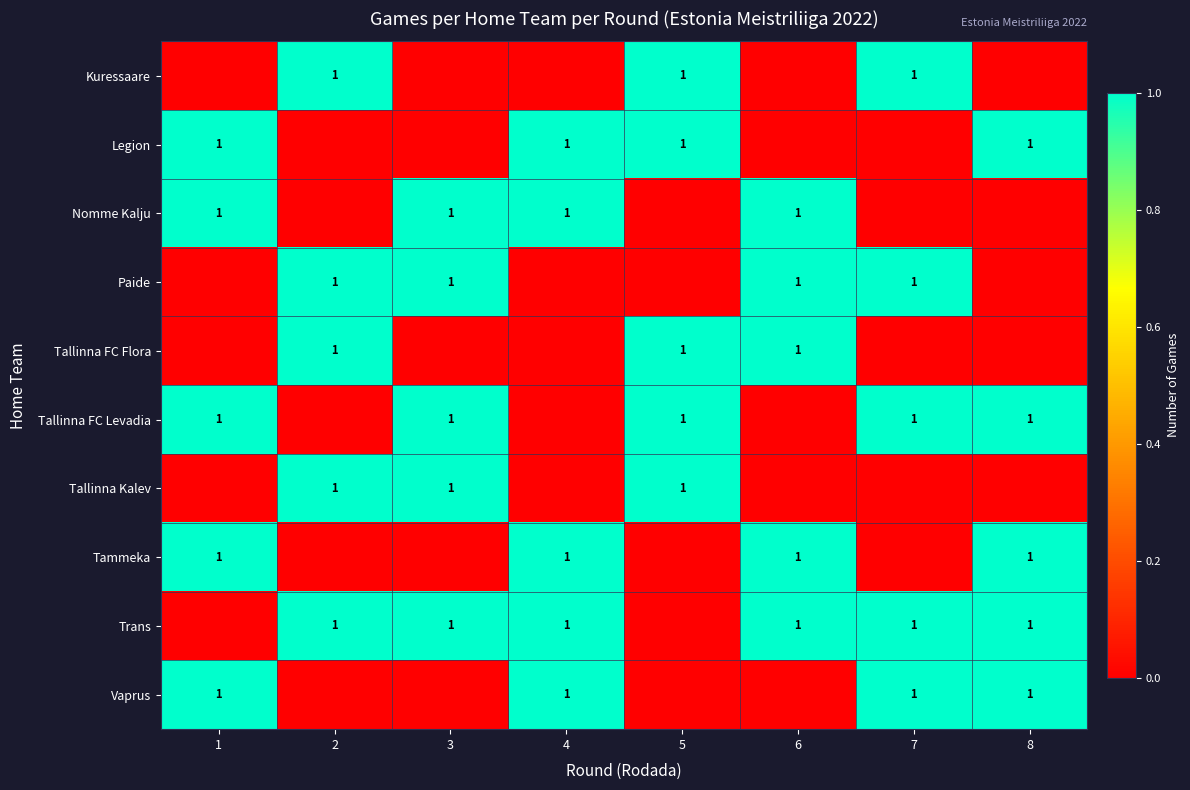

Is it true that Trans equals 1 at 2?

True